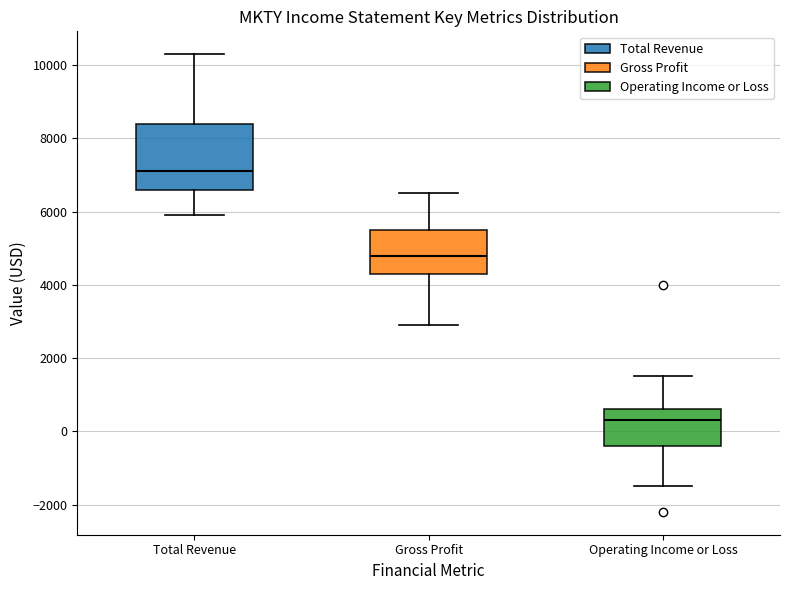

Which box is the tallest, from its lower edge to its upper edge?

Total Revenue